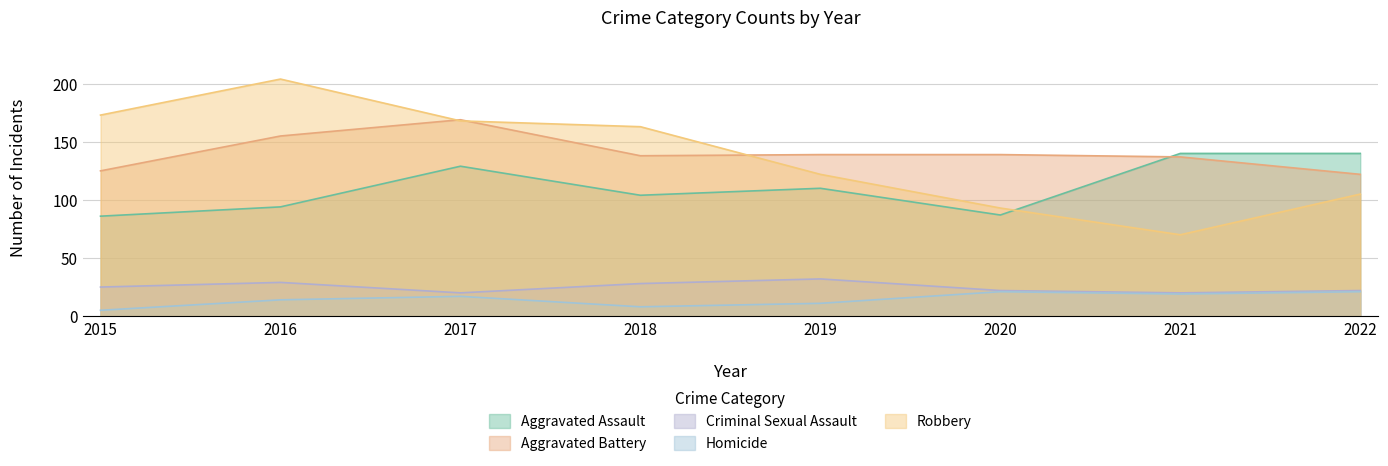

How many values in the Homicide series are below 17?

4